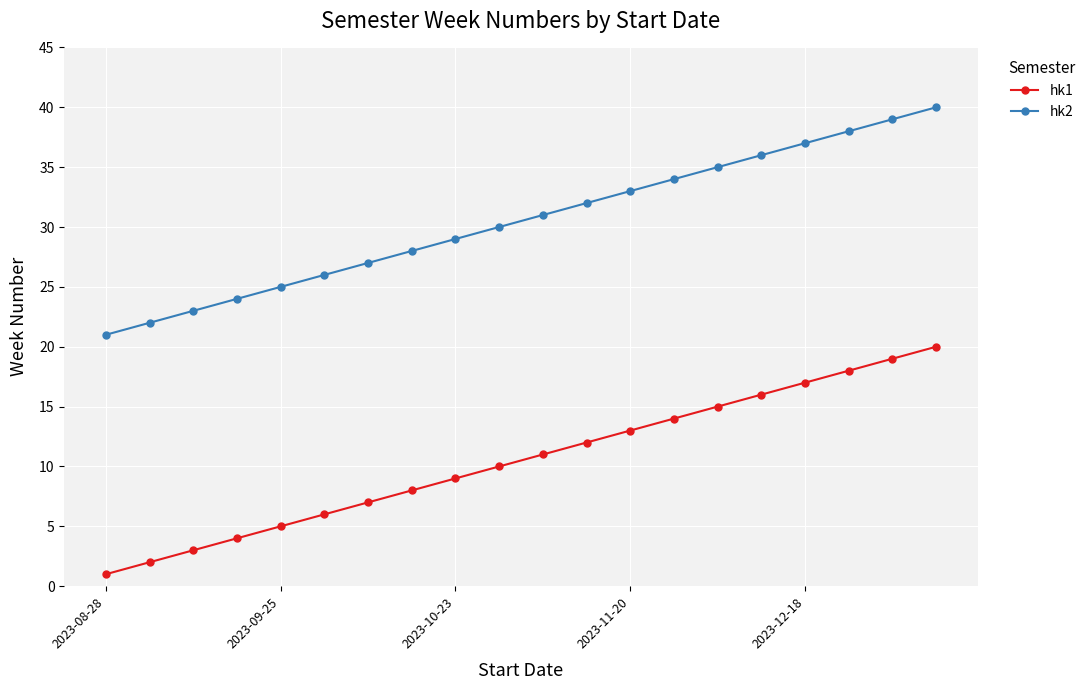

What are all the series names shown in the legend?

hk1, hk2